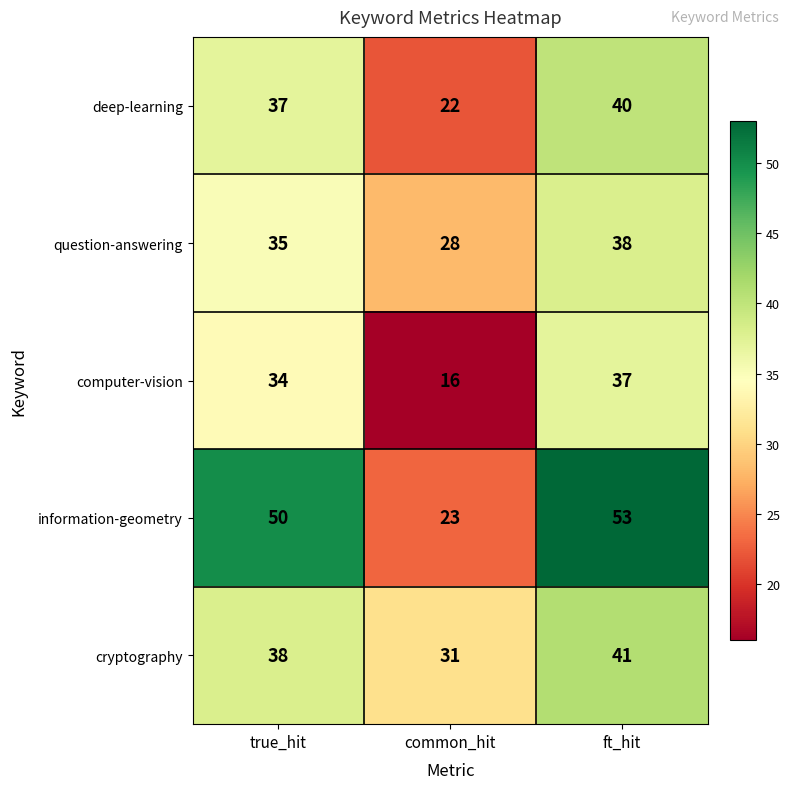

What is the average value of the computer-vision series?

29